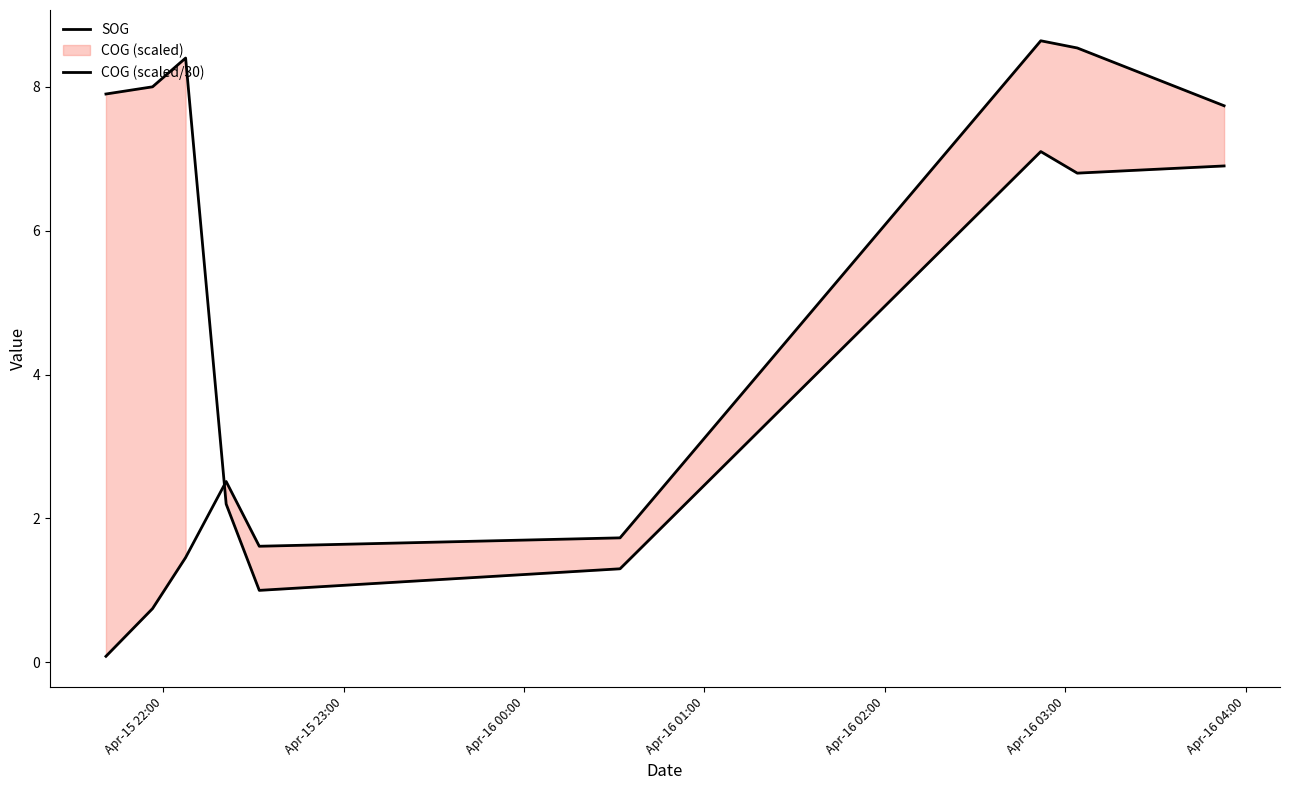

Rank the series at Apr-15 23:00 from highest to lowest value.

SOG, COG (scaled/30)